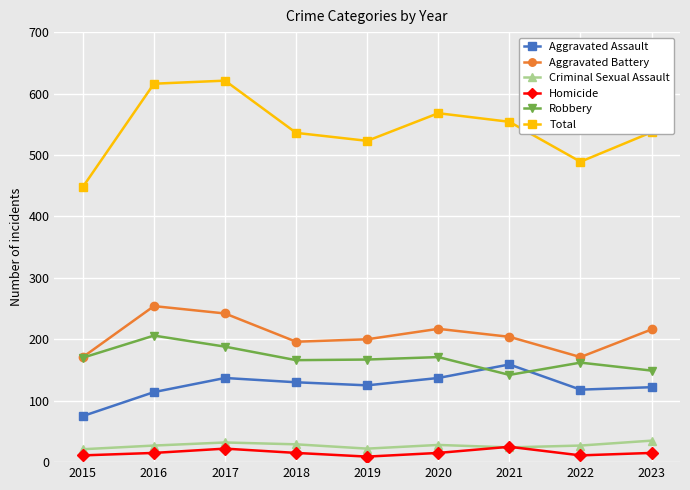

The Aggravated Assault series shows 159 at 2021. True or false?

True